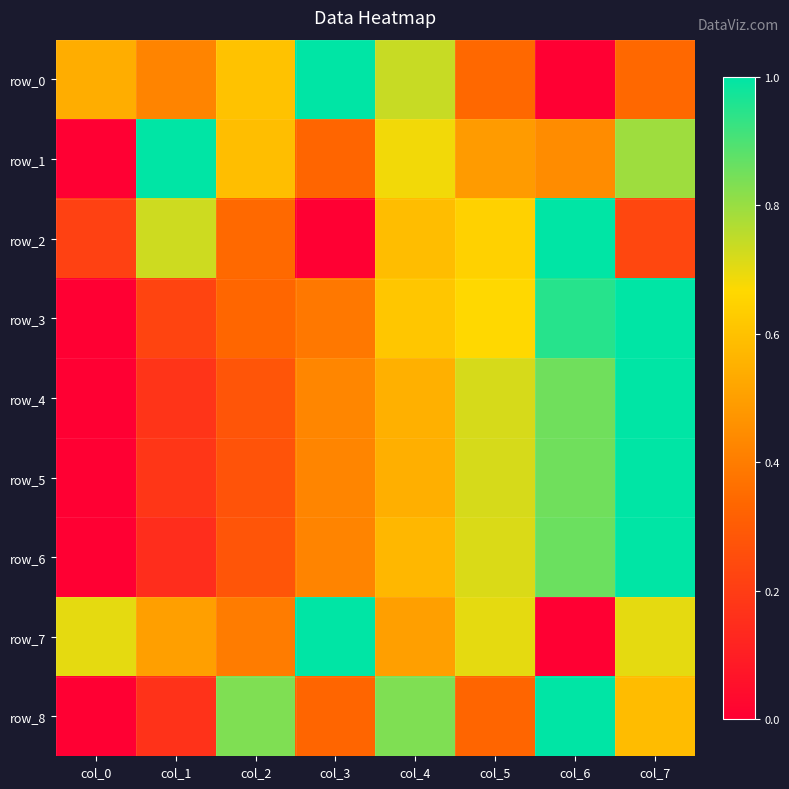

Reading left to right, list all the values displayed in this chart.

row_0: col_0=0.5	col_1=0.4	col_2=0.6	col_3=1.0	col_4=0.7	col_5=0.3	col_6=0.0	col_7=0.3
row_1: col_0=0.0	col_1=1.0	col_2=0.6	col_3=0.3	col_4=0.7	col_5=0.5	col_6=0.4	col_7=0.8
row_2: col_0=0.2	col_1=0.7	col_2=0.3	col_3=0.0	col_4=0.6	col_5=0.6	col_6=1.0	col_7=0.2
row_3: col_0=0.0	col_1=0.2	col_2=0.3	col_3=0.4	col_4=0.6	col_5=0.7	col_6=0.9	col_7=1.0
row_4: col_0=0.0	col_1=0.2	col_2=0.3	col_3=0.4	col_4=0.6	col_5=0.7	col_6=0.9	col_7=1.0
row_5: col_0=0.0	col_1=0.2	col_2=0.3	col_3=0.4	col_4=0.5	col_5=0.7	col_6=0.9	col_7=1.0
row_6: col_0=0.0	col_1=0.2	col_2=0.3	col_3=0.4	col_4=0.6	col_5=0.7	col_6=0.9	col_7=1.0
row_7: col_0=0.7	col_1=0.5	col_2=0.4	col_3=1.0	col_4=0.5	col_5=0.7	col_6=0.0	col_7=0.7
row_8: col_0=0.0	col_1=0.2	col_2=0.8	col_3=0.3	col_4=0.8	col_5=0.3	col_6=1.0	col_7=0.6